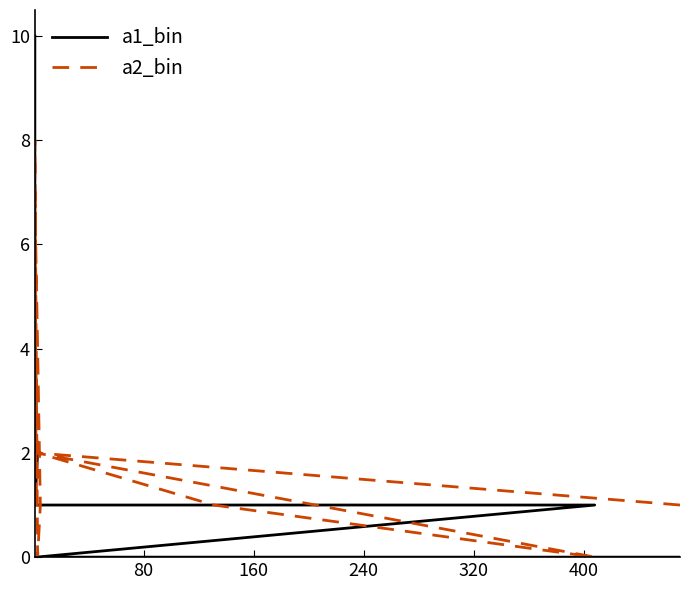

What is the highest value of the a2_bin series?

8